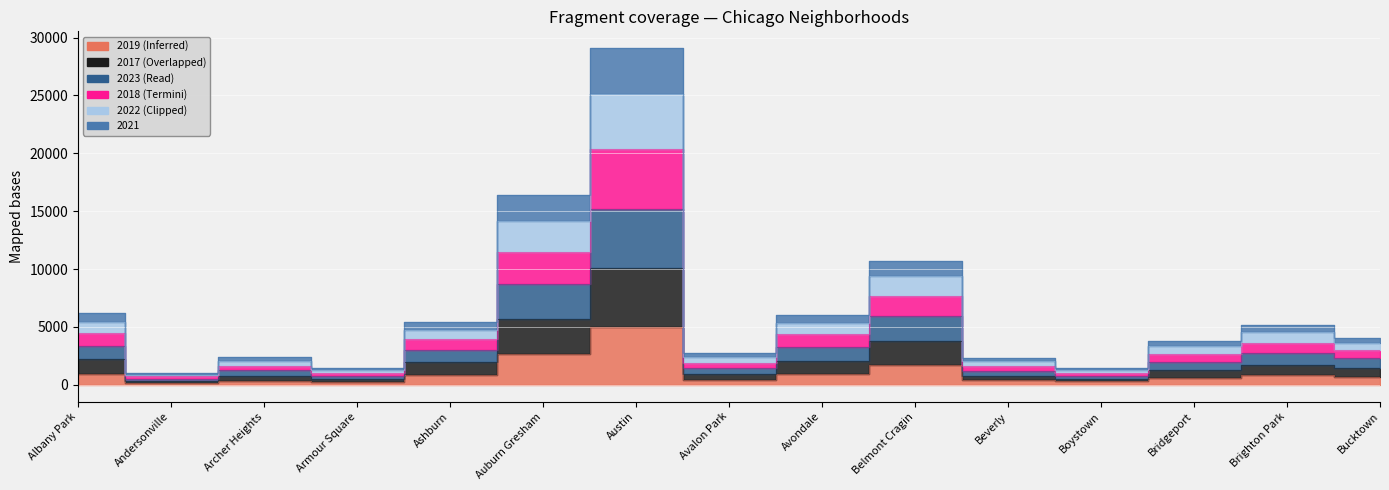

What is the lowest value of the 2017 series?

539